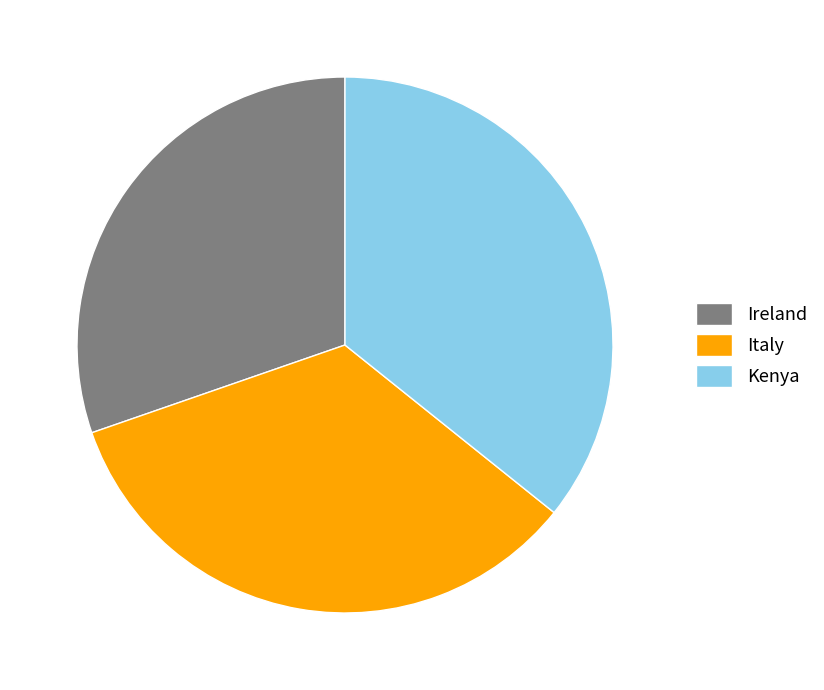

Is there any slice that represents more than half of the pie?

No